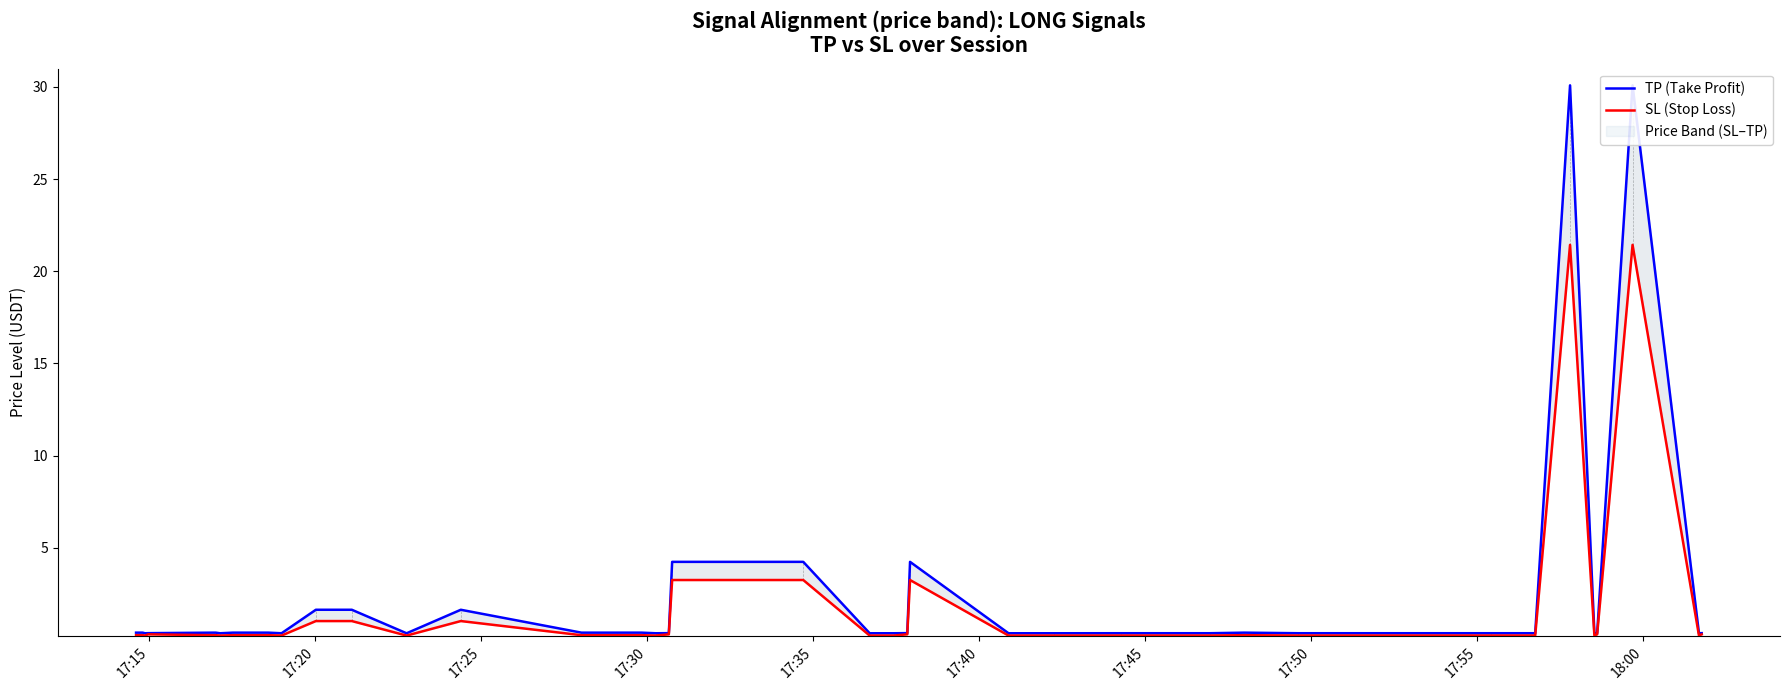

Reading left to right, extract all data points from this chart.

TP (Take Profit): 0.4	0.4	0.4	0.4	0.4	0.4	0.4	0.4	0.4	0.4	0.4	1.6	1.6	0.4	1.6	0.4	0.4	0.4	0.4	0.4	4.2	4.2	0.4	0.4	0.4	4.2	0.4	0.4	0.4	0.4	0.4	0.4	0.4	0.4	30.1	0.4	0.4	30.1	0.4	0.4
SL (Stop Loss): 0.3	0.3	0.3	0.2	0.3	0.3	0.3	0.2	0.3	0.3	0.2	1.0	1.0	0.2	1.0	0.3	0.3	0.3	0.2	0.3	3.2	3.2	0.2	0.2	0.3	3.2	0.2	0.2	0.2	0.2	0.3	0.2	0.2	0.2	21.4	0.2	0.3	21.4	0.2	0.3